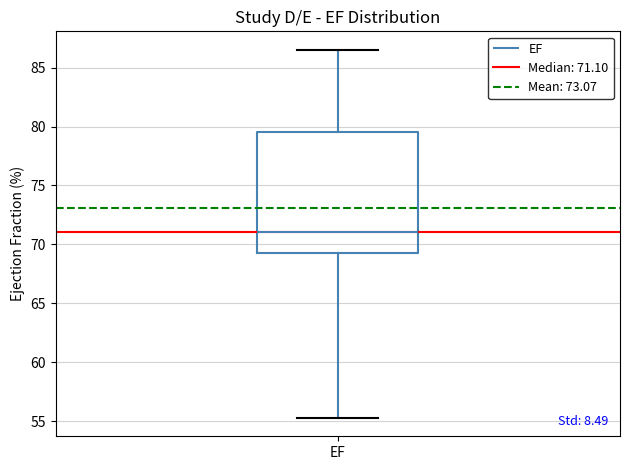

Transcribe this box plot: give where the median line is, the range the box spans, and where the two whiskers end, as read against the y-axis. The values are not printed on the chart, so give them approximately, as read against the axis.

median 71.0, box 69.5 to 79.5, whiskers 55.5 to 86.5